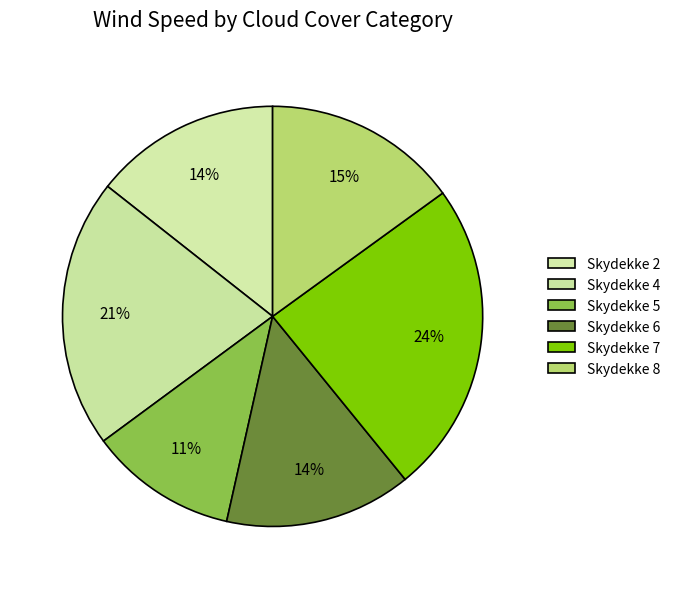

How many slices are in this pie chart?

6